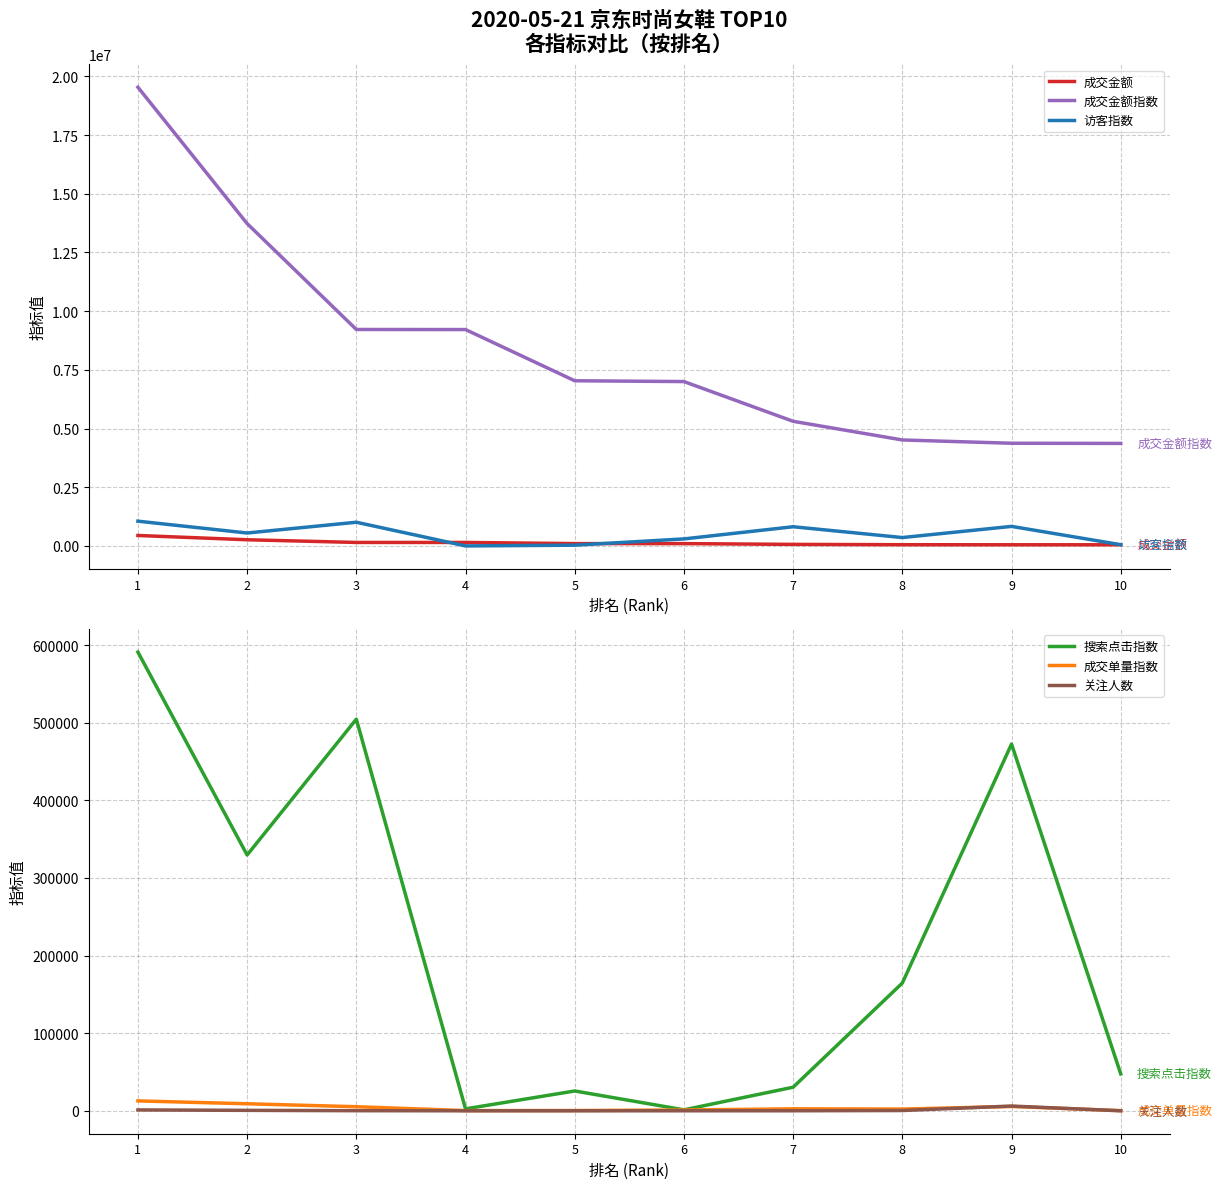

Which series has the largest range (max minus min)?

成交金额指数